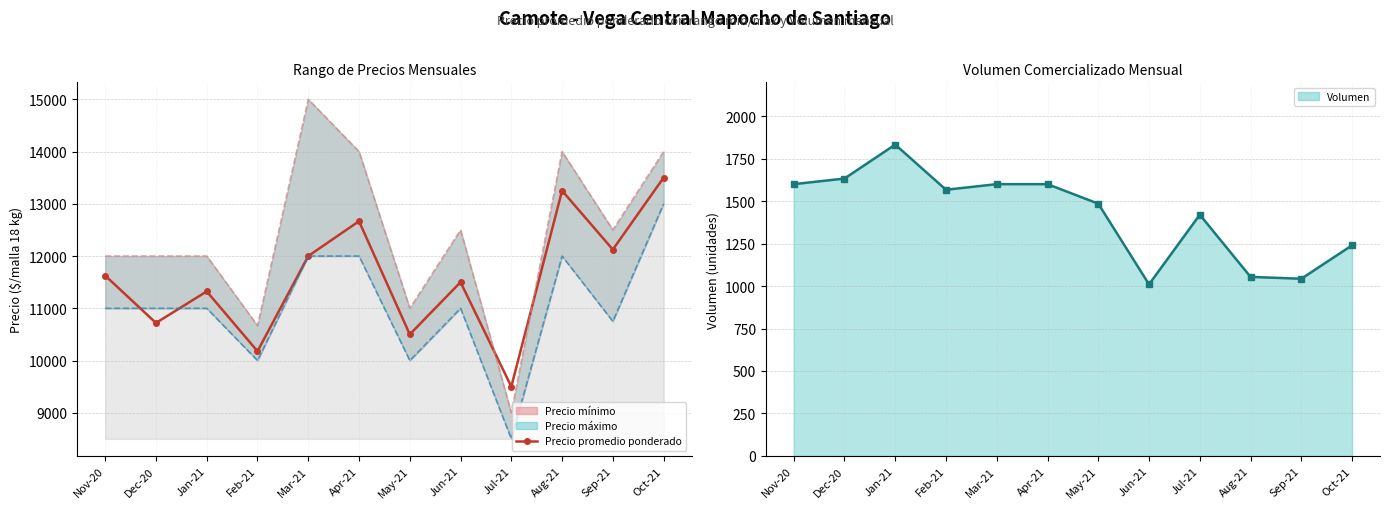

How many data points in Precio promedio ponderado are above 11625?

5